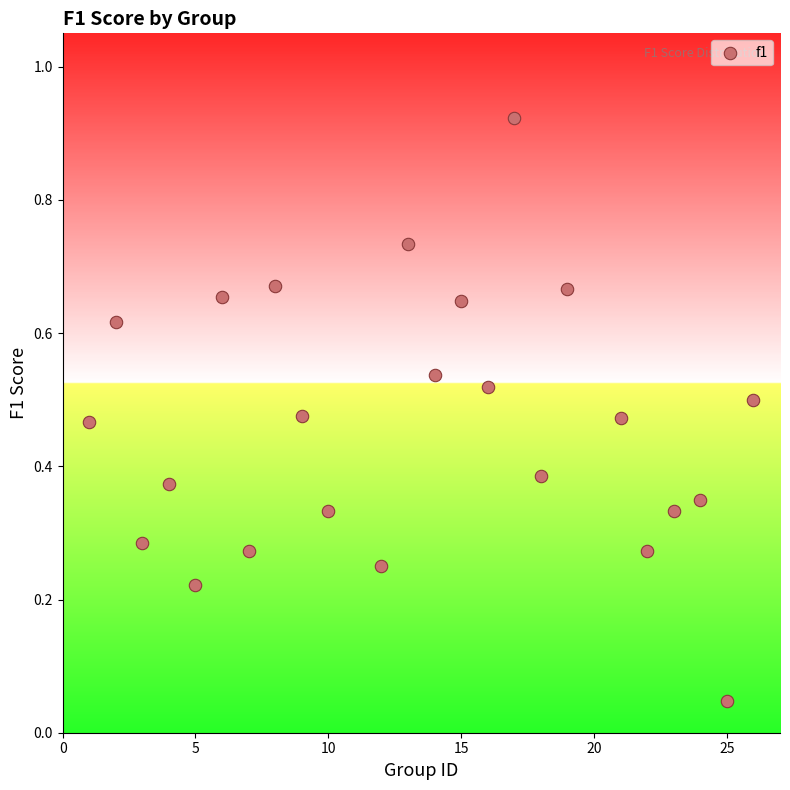

What is the range of X values (max minus min)?

25.0